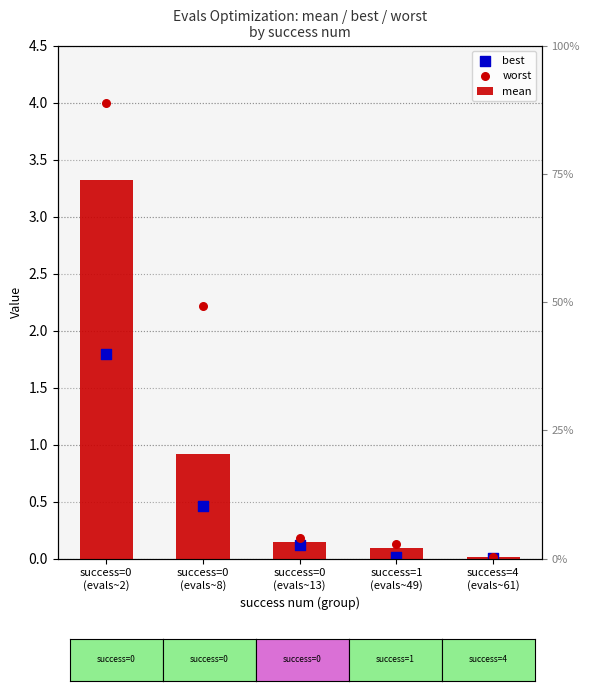

Is the value of mean at success=0
(evals~8) greater than the value of worst at success=0
(evals~8)?

No